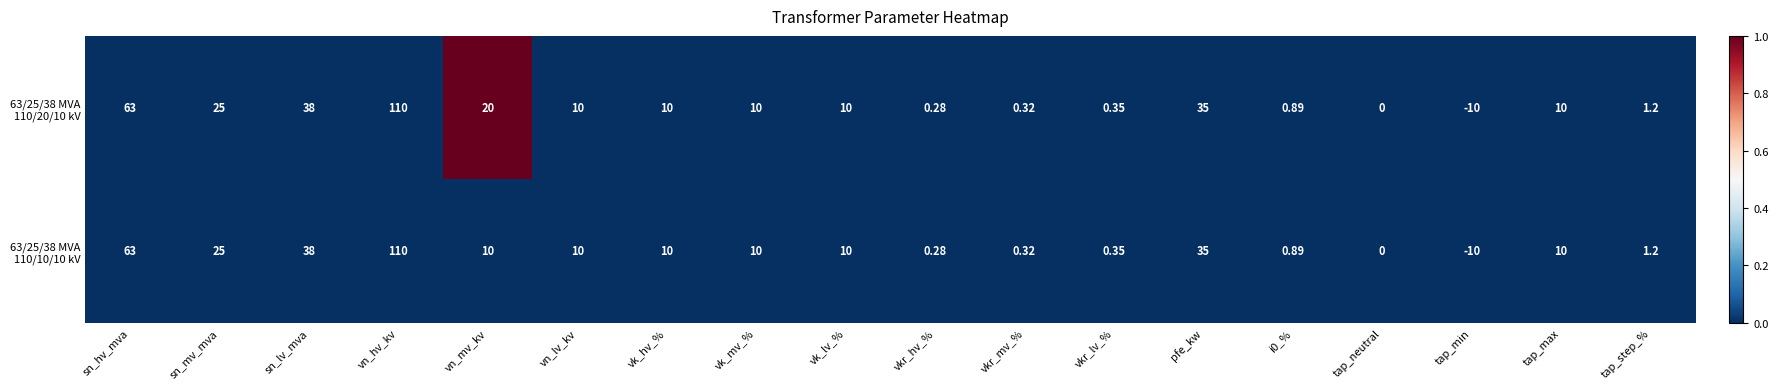

Which label corresponds to the largest value in the chart?

vn_hv_kv